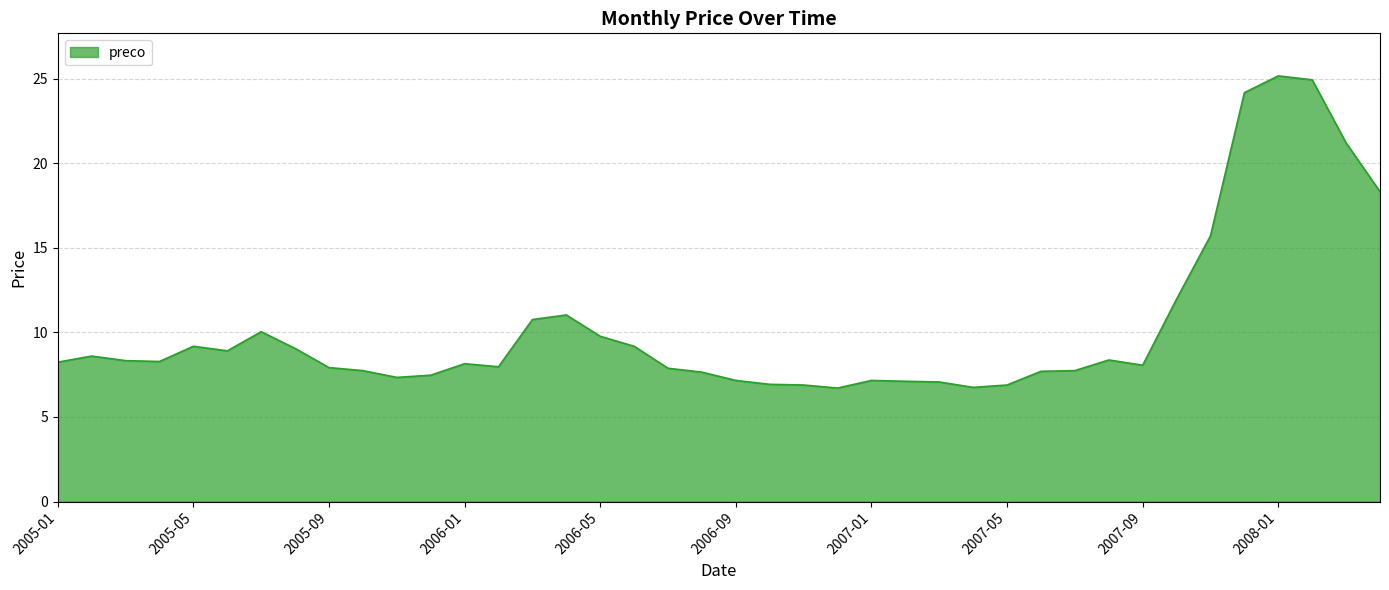

What is the smallest value displayed?

6.7